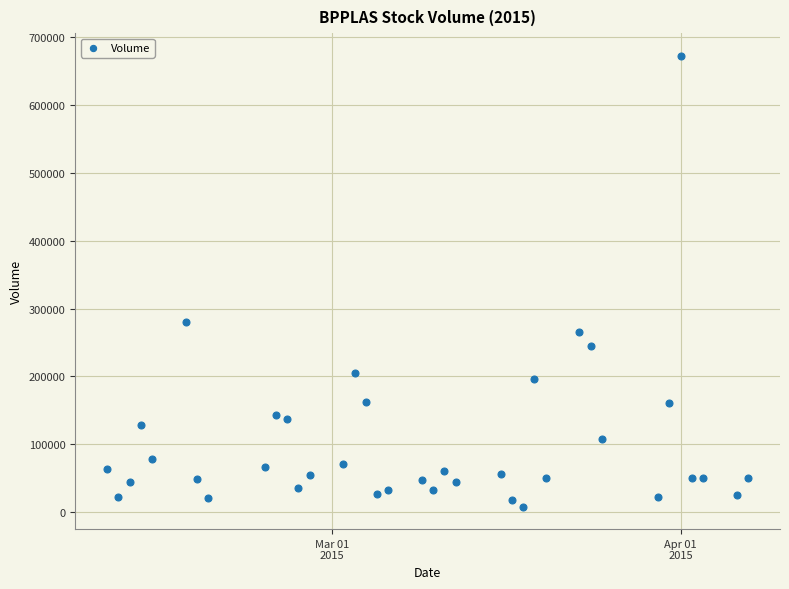

What Y value in the scatter plot is closest to 340450?

280100